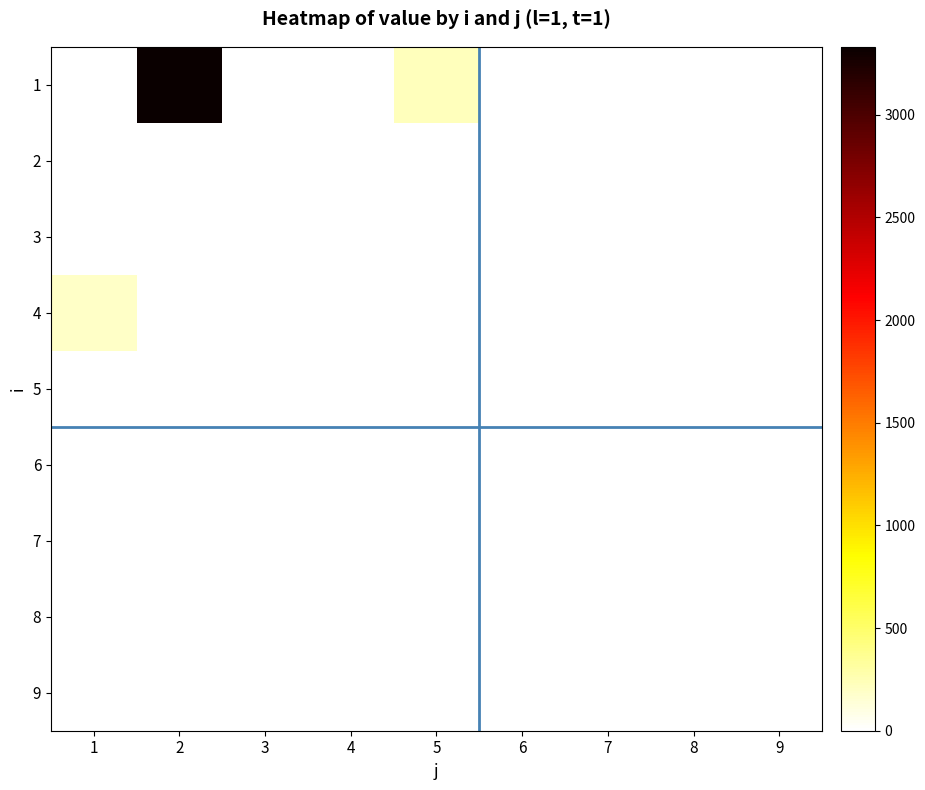

Between 4 and 3, which is larger?

4